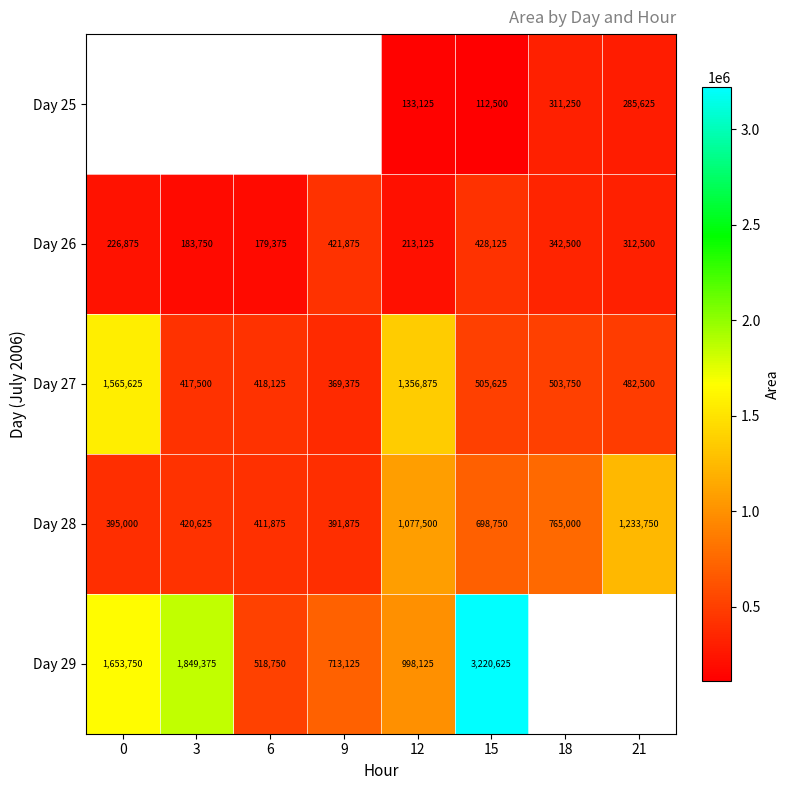

What is the sum of the Day 27 values at 9 and 6?

787500